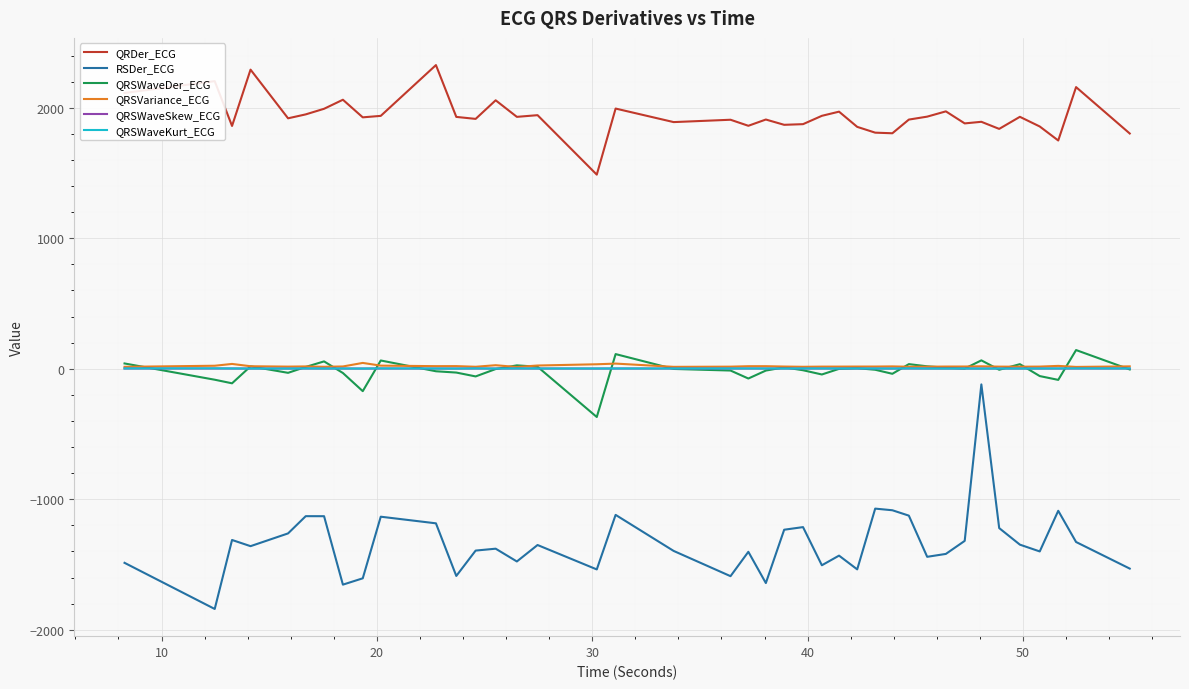

Which series has the largest range (max minus min)?

RSDer_ECG